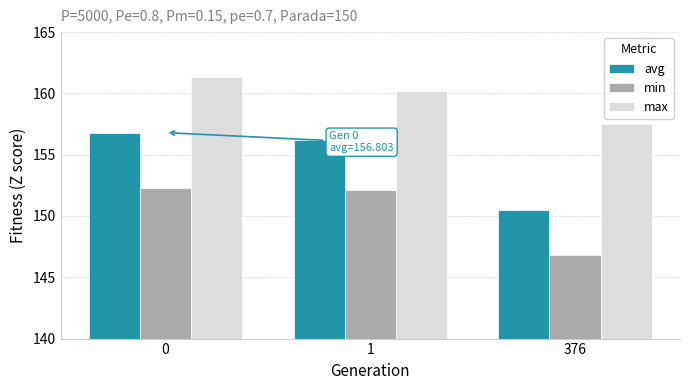

Rank the categories by avg value from lowest to highest.

376, 1, 0